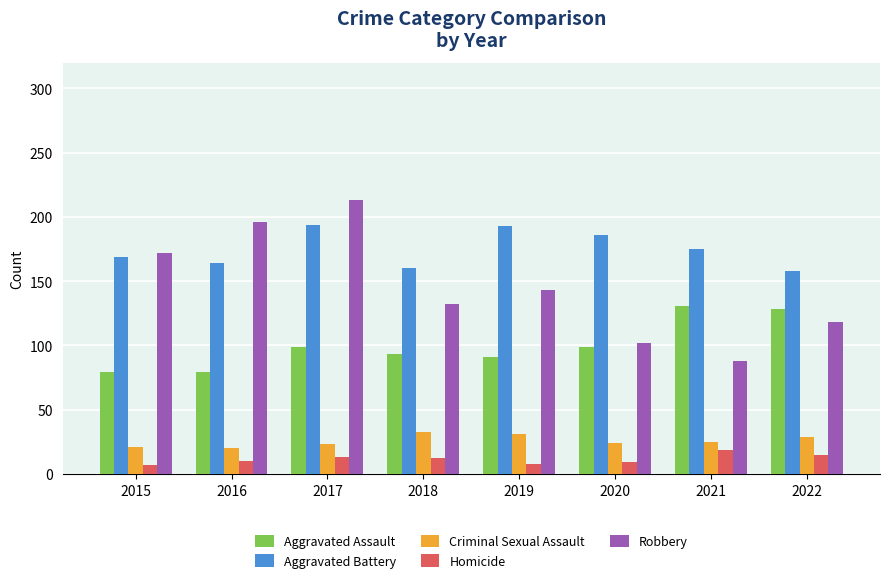

Which series has the largest range (max minus min)?

Robbery